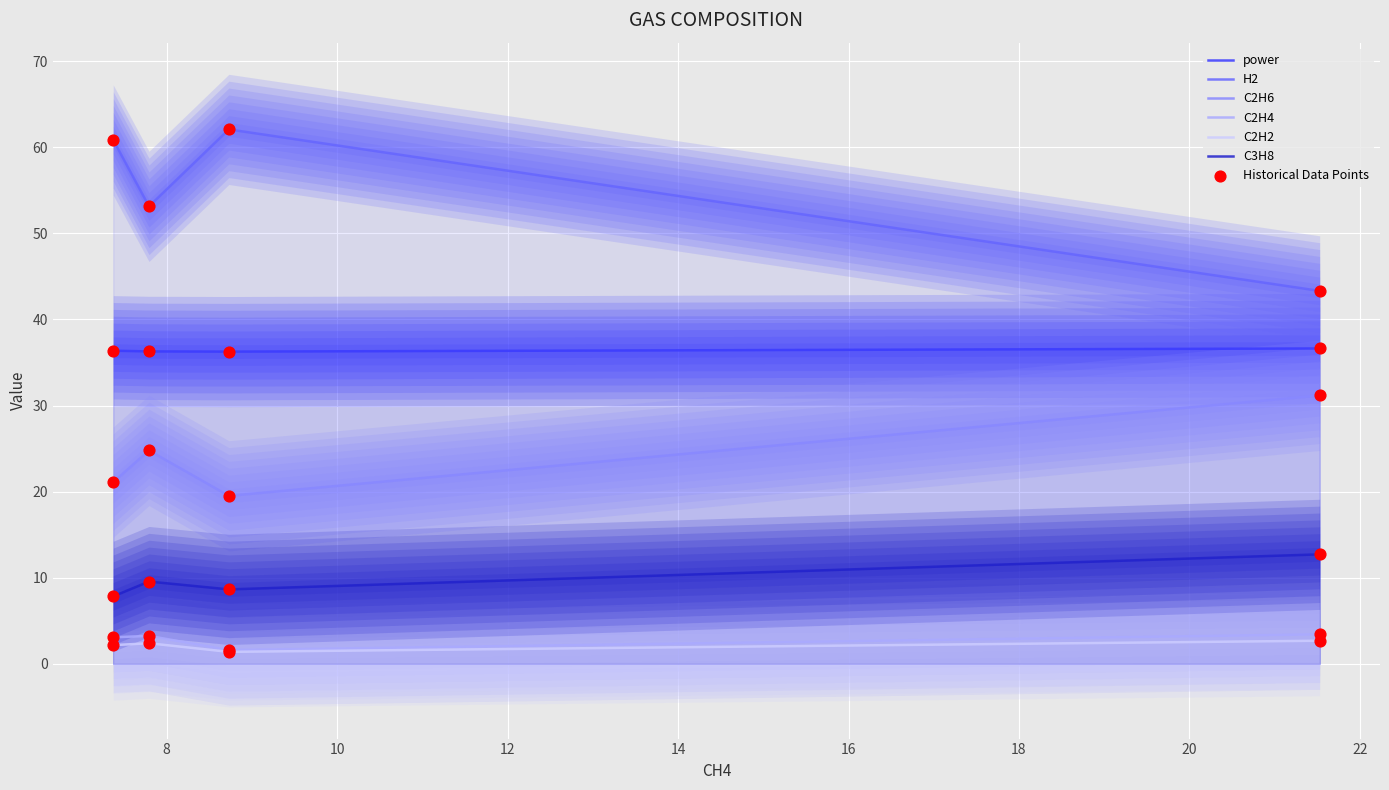

True or false: power and C3H8 intersect in this chart.

False